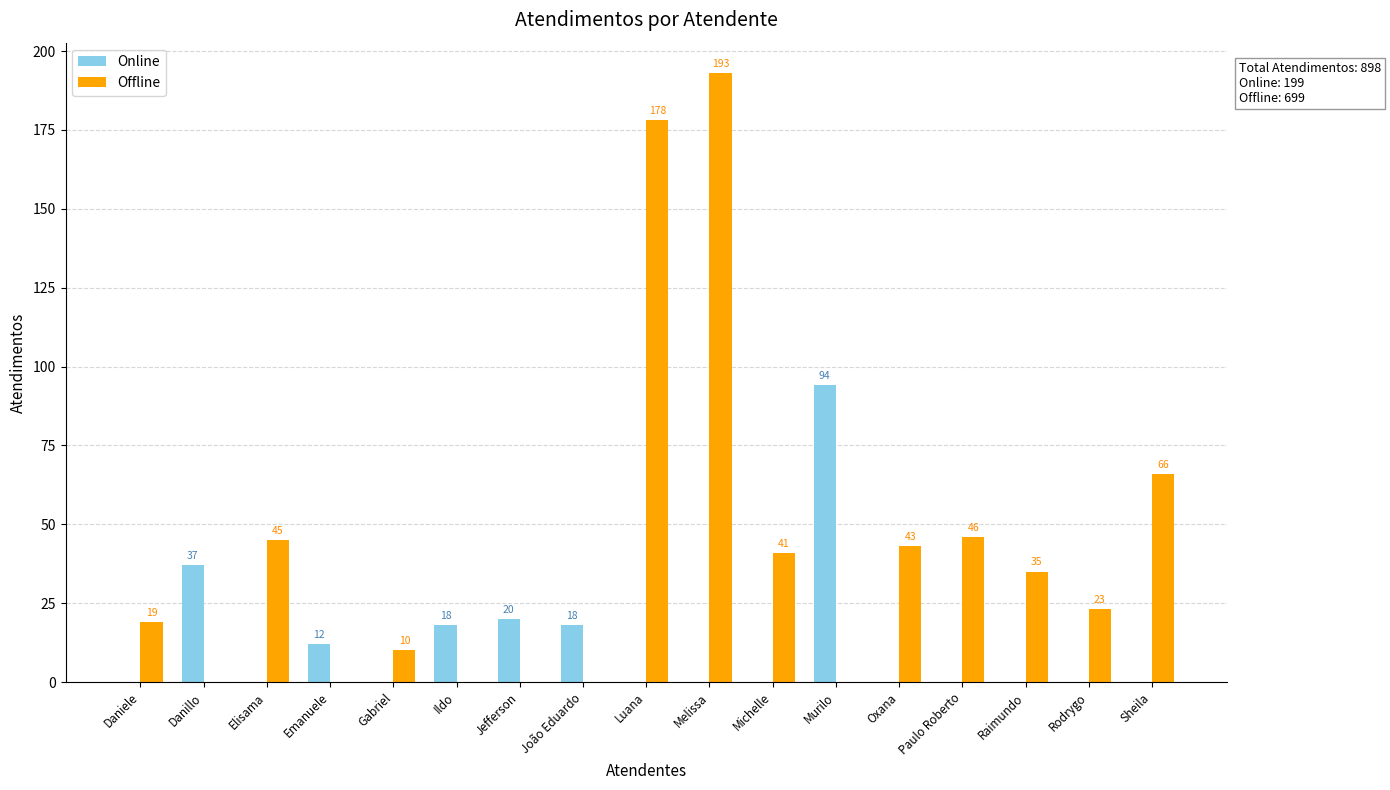

Which label corresponds to the largest value in the chart?

Melissa